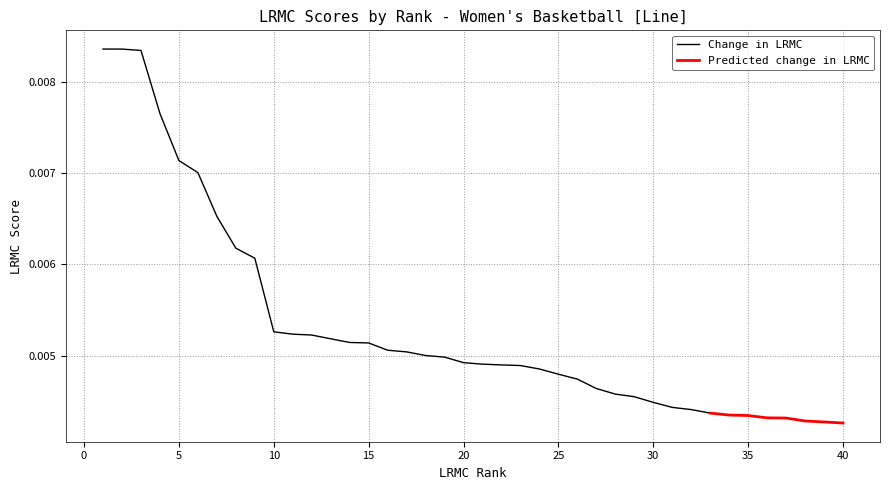

True or false: LRMC has a value of 0.0 at 7.

True